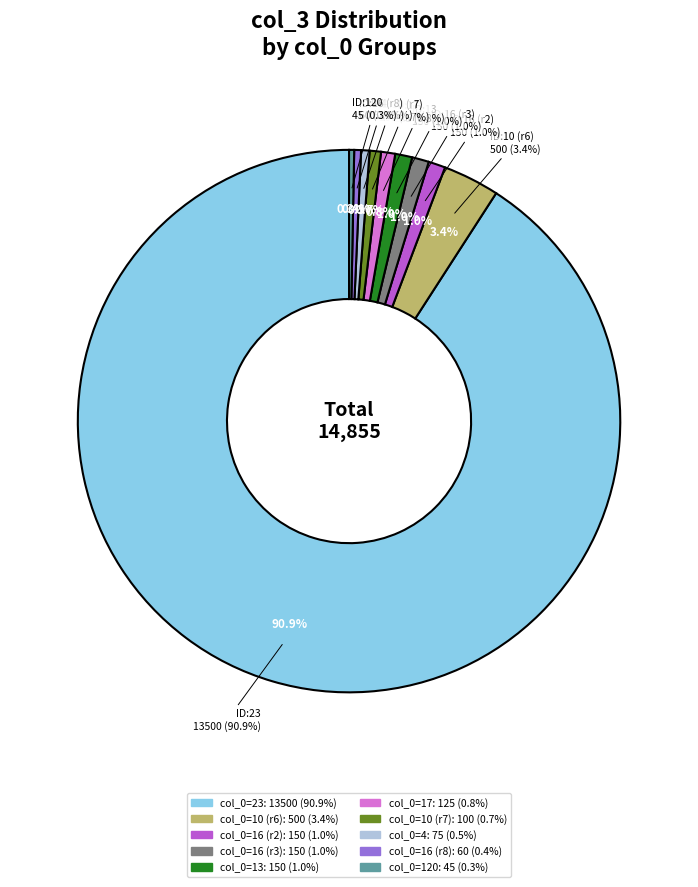

Rank the categories by value from lowest to highest.

120, 16, 4, 10, 17, 16, 16, 13, 10, 23